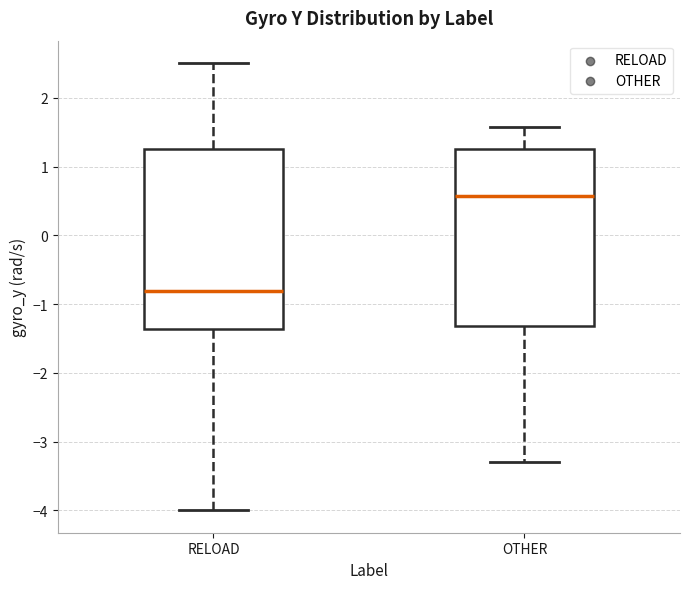

Reading left to right, transcribe this box plot: for each box, give where its median line is, the range the box spans, and where its two whiskers end, as read against the y-axis. The values are not printed on the chart, so give them approximately, as read against the axis.

RELOAD: median -0.8, box -1.4 to 1.3, whiskers -4.0 to 2.5
OTHER: median 0.6, box -1.3 to 1.3, whiskers -3.3 to 1.6